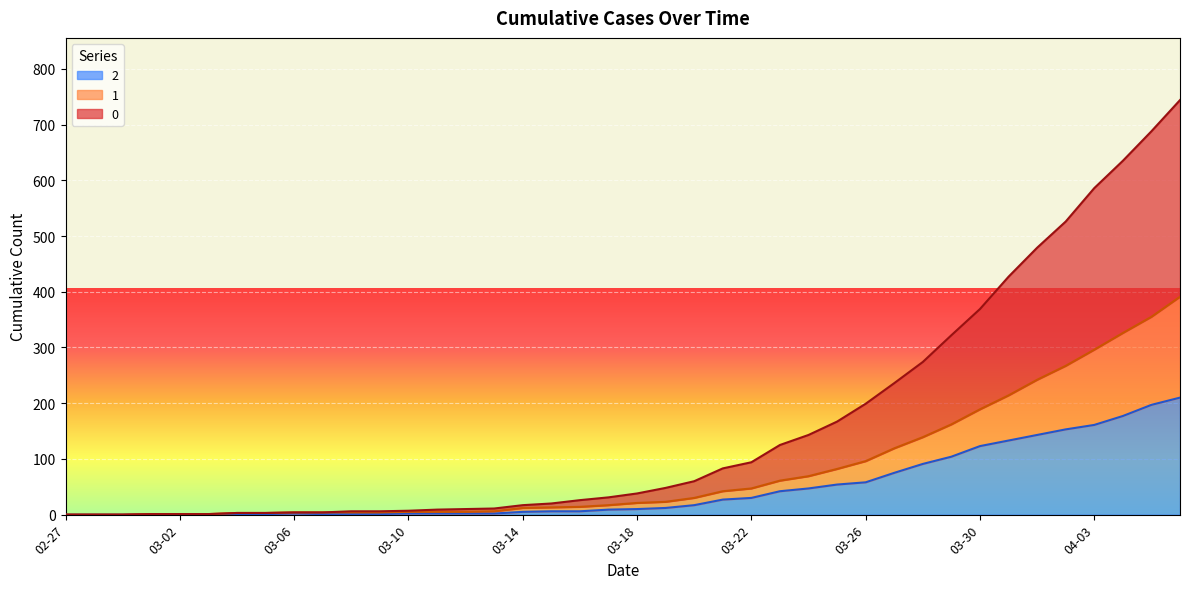

Reading left to right, what are all the values shown in this chart?

0: 0	0	0	1	1	1	3	3	4	4	6	6	7	9	10	11	17	20	26	31	38	48	60	83	94	125	143	167	199	236	274	322	369	427	479	526	586	635	688	744
1: 0	0	0	1	1	1	3	3	4	4	4	4	5	5	5	6	12	13	14	17	21	23	30	42	47	61	69	82	96	119	139	162	189	214	242	267	296	326	355	391
2: 0	0	0	1	1	1	1	1	2	1	1	1	2	2	2	2	5	6	6	9	10	12	17	27	30	42	47	54	58	75	91	104	123	133	143	153	161	177	197	210